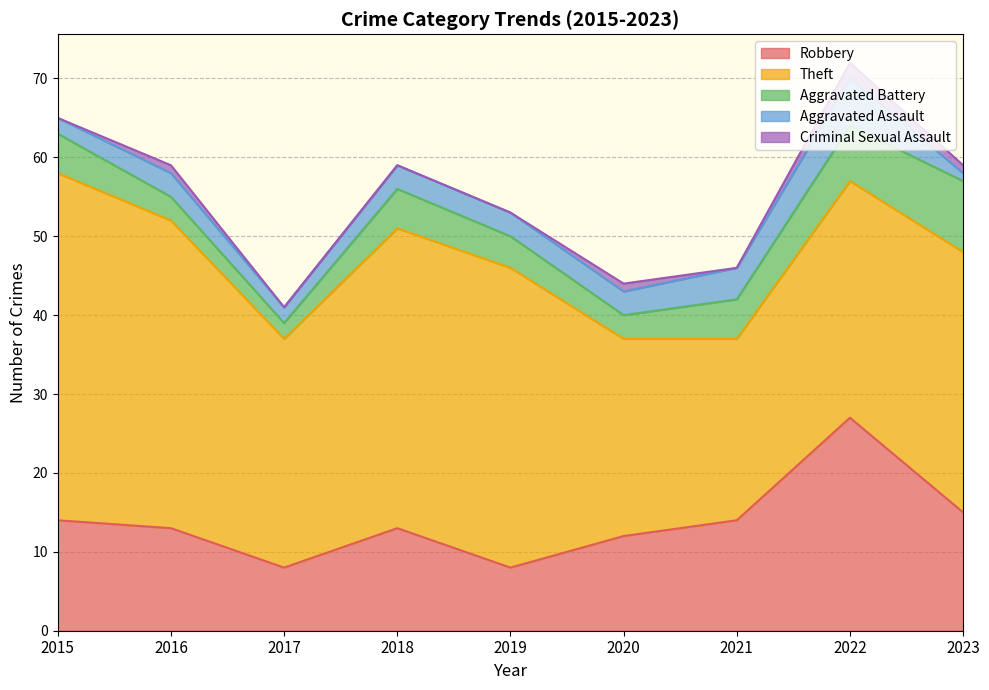

True or false: Criminal Sexual Assault and Aggravated Battery cross at least once.

False